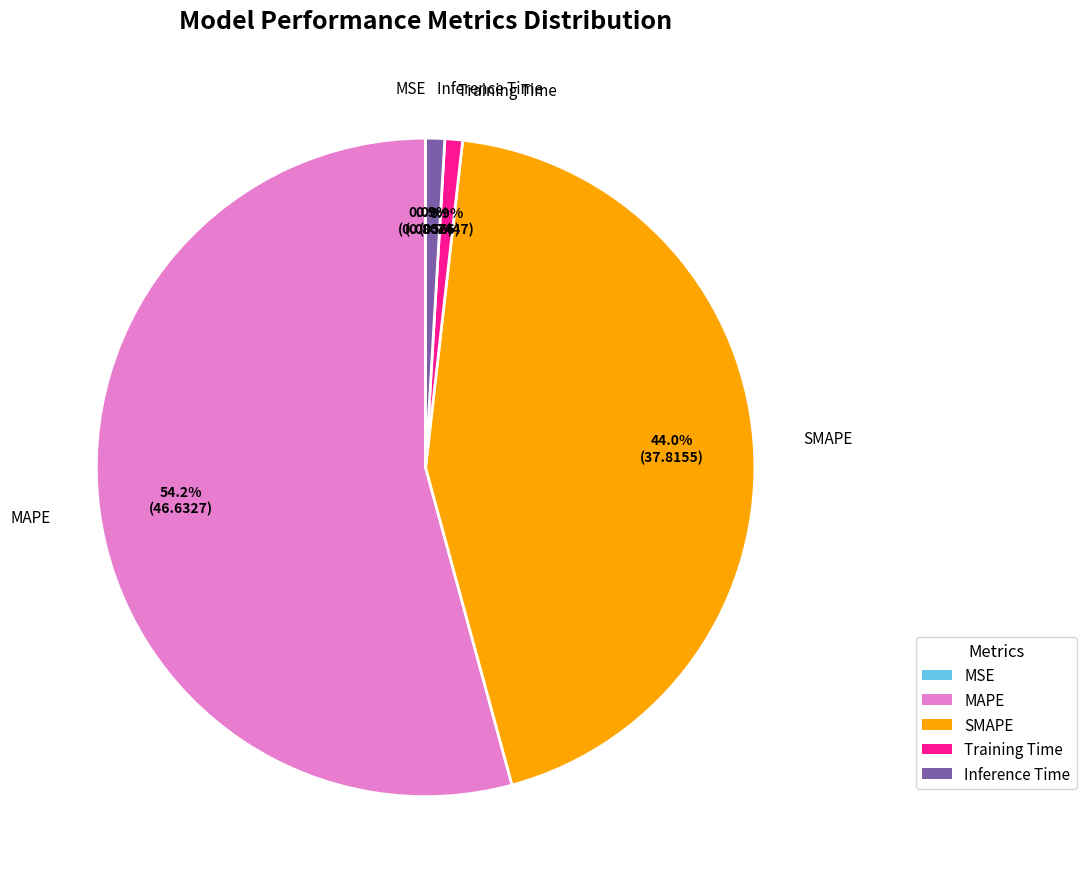

What percentage is NOT represented by MAPE?

45.8%